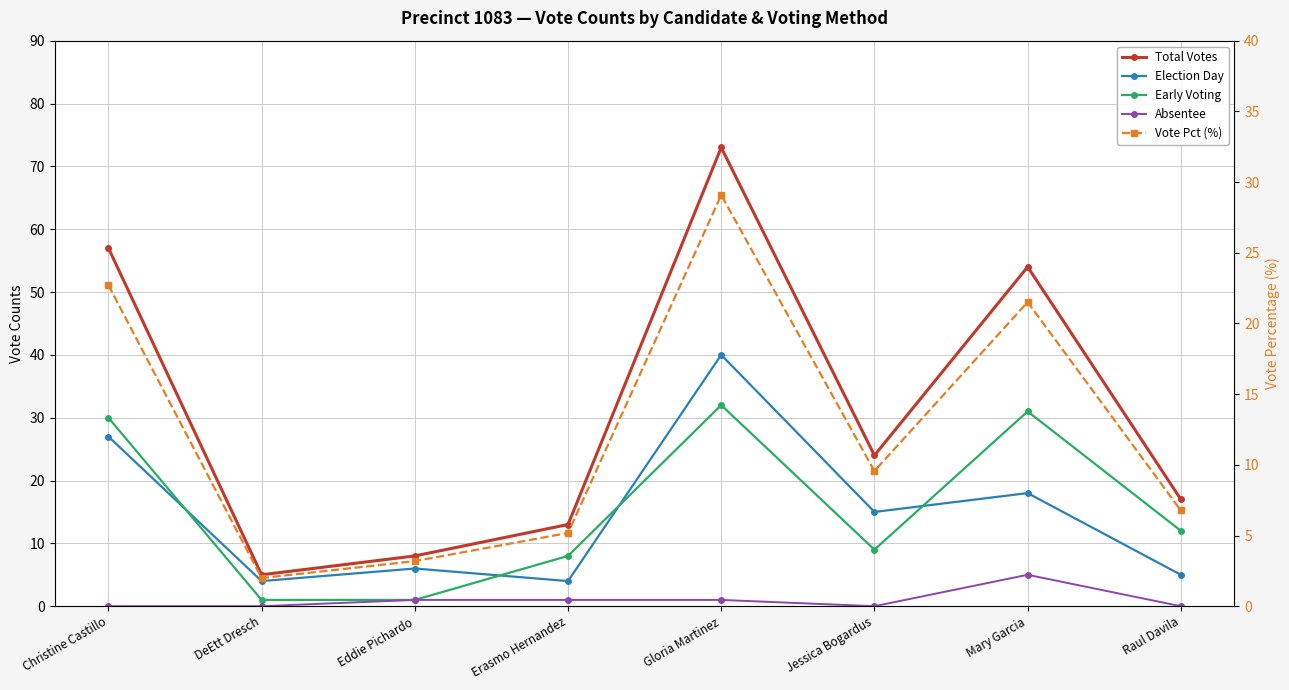

What is the highest value of the Election Day series?

40.0